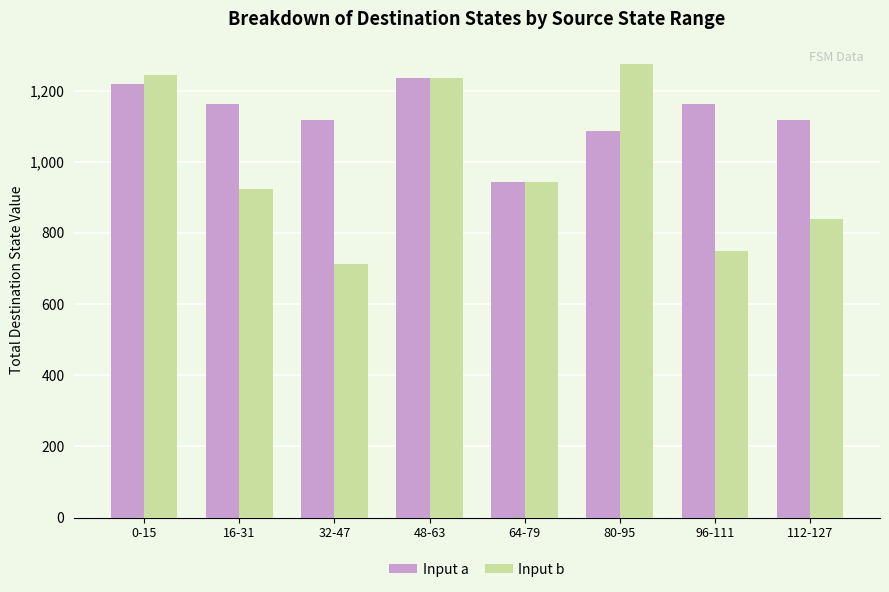

Where does the Input a series first go above 1162?

0-15